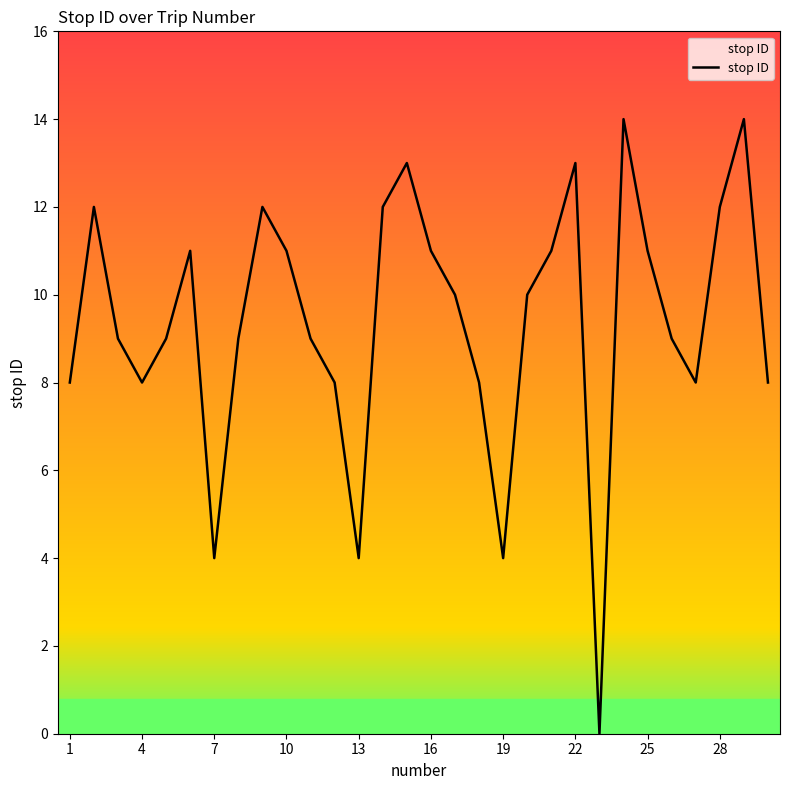

What is the difference between the maximum and minimum values?

14